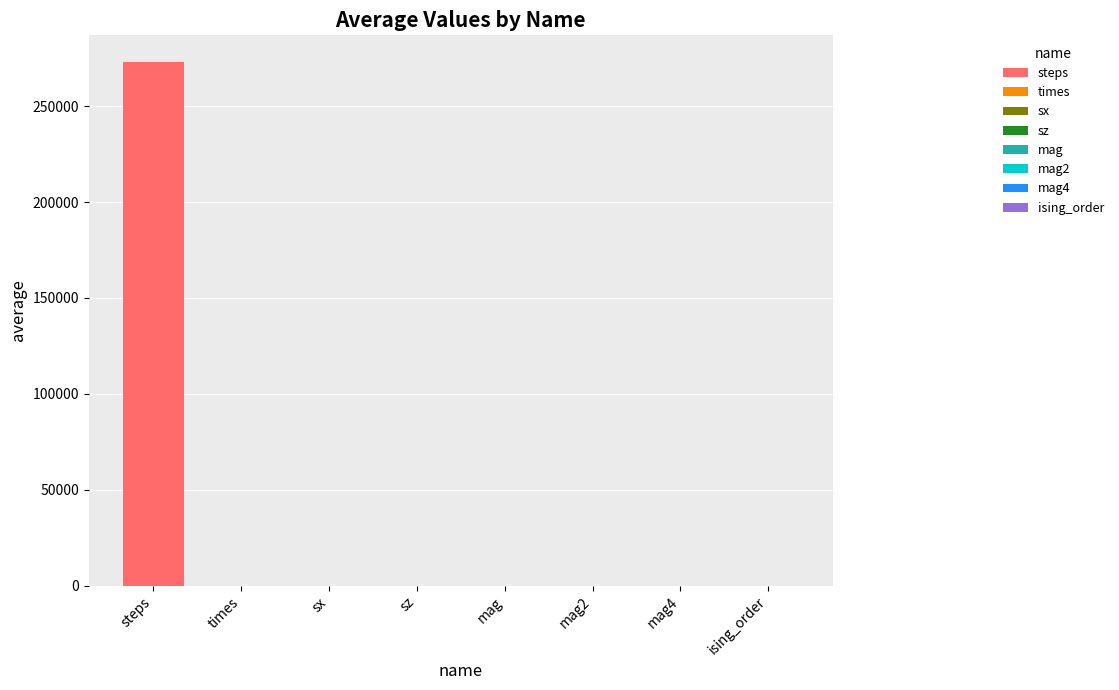

What is the change in value from steps to mag4?

-273265.4